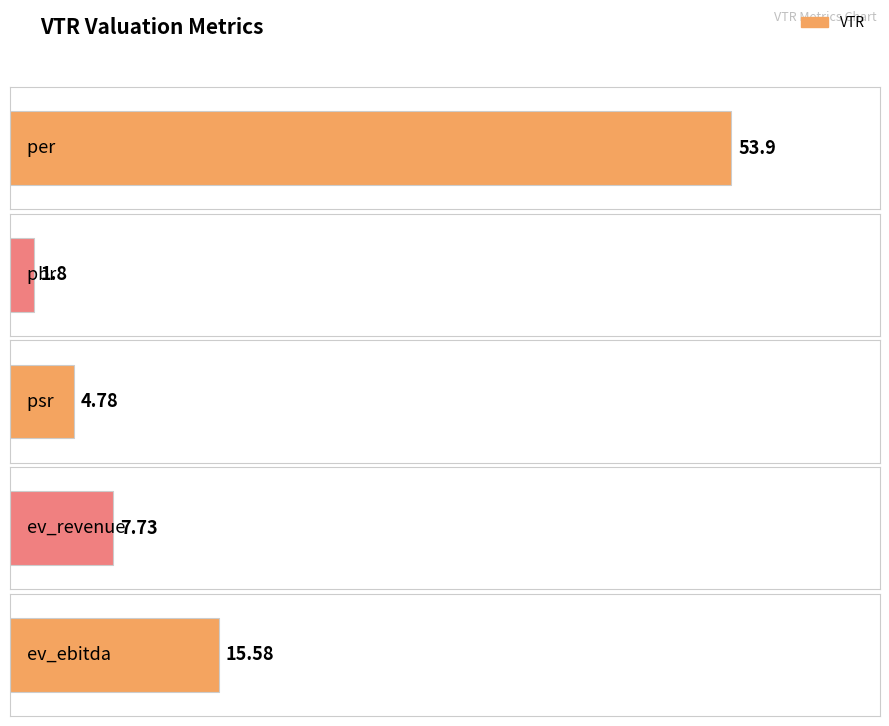

What is the greatest value displayed?

53.9